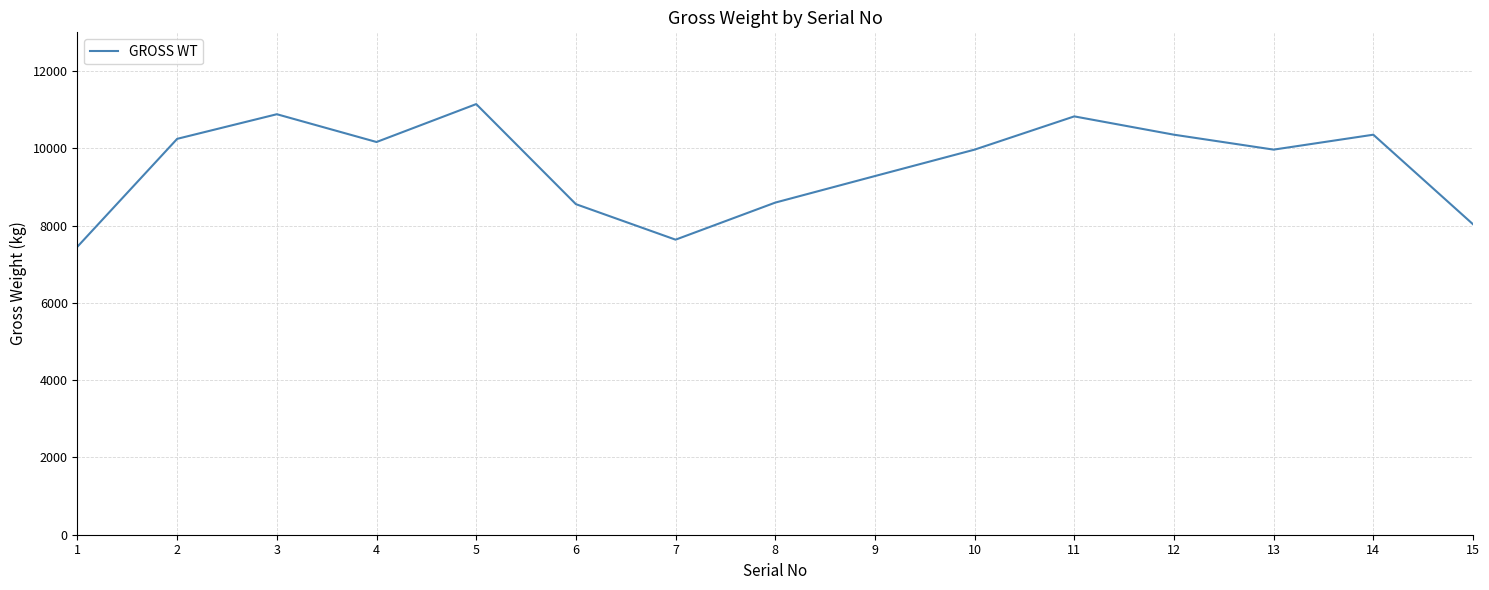

What is the smallest value displayed?

7455